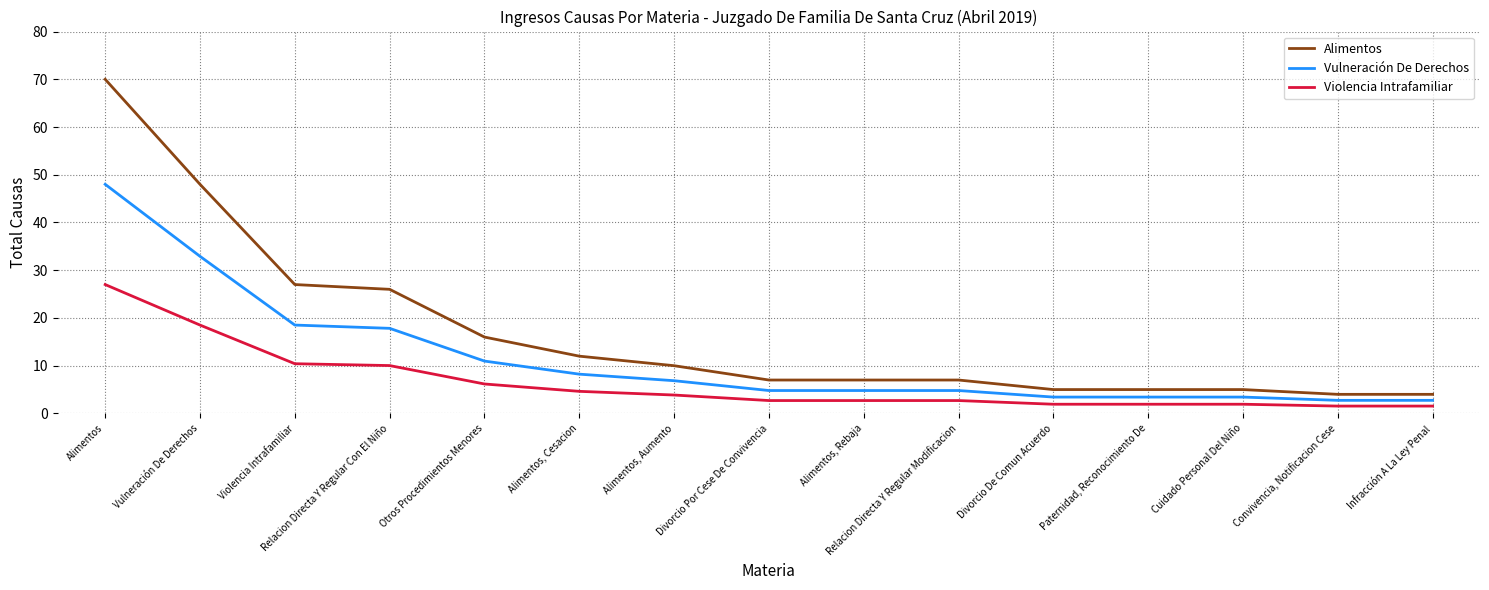

What is the sum of all Violencia Intrafamiliar values?

97.6